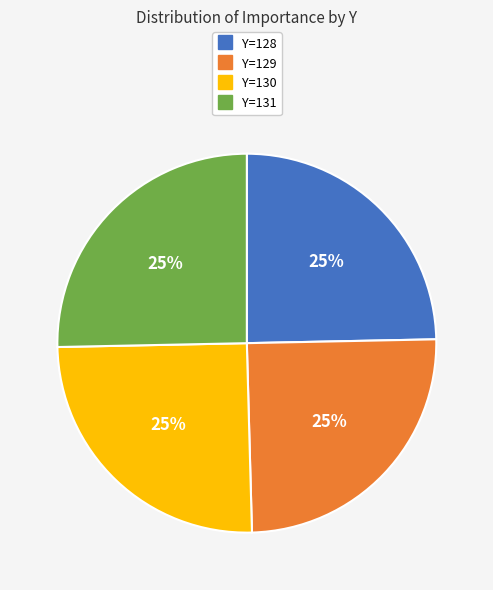

To the nearest percent, what is the average slice percentage?

25%